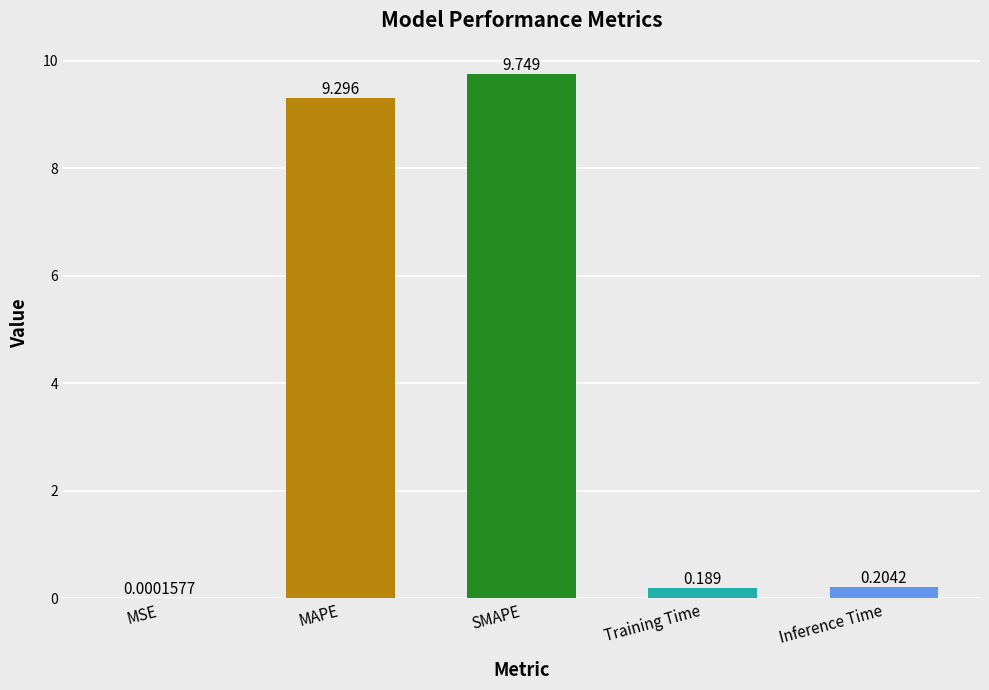

Which label corresponds to the largest value in the chart?

SMAPE